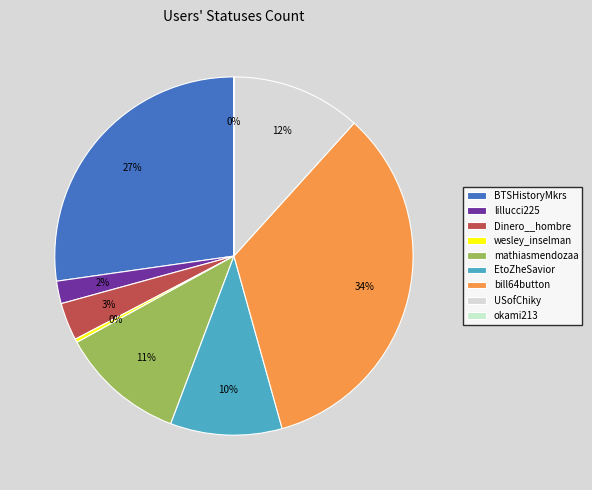

Count the number of slices in the pie.

9